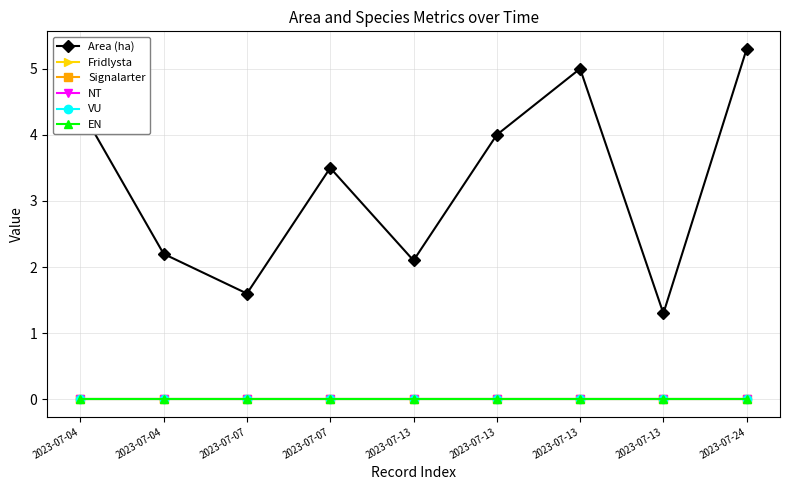

Is this an area chart (filled region under the line)?

No